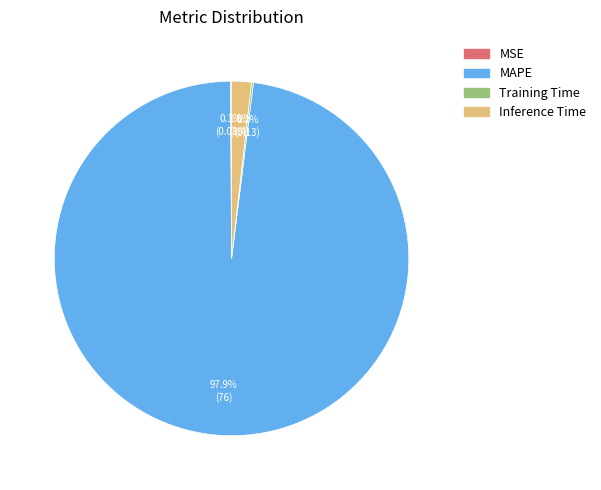

Is there a majority slice in this chart?

Yes